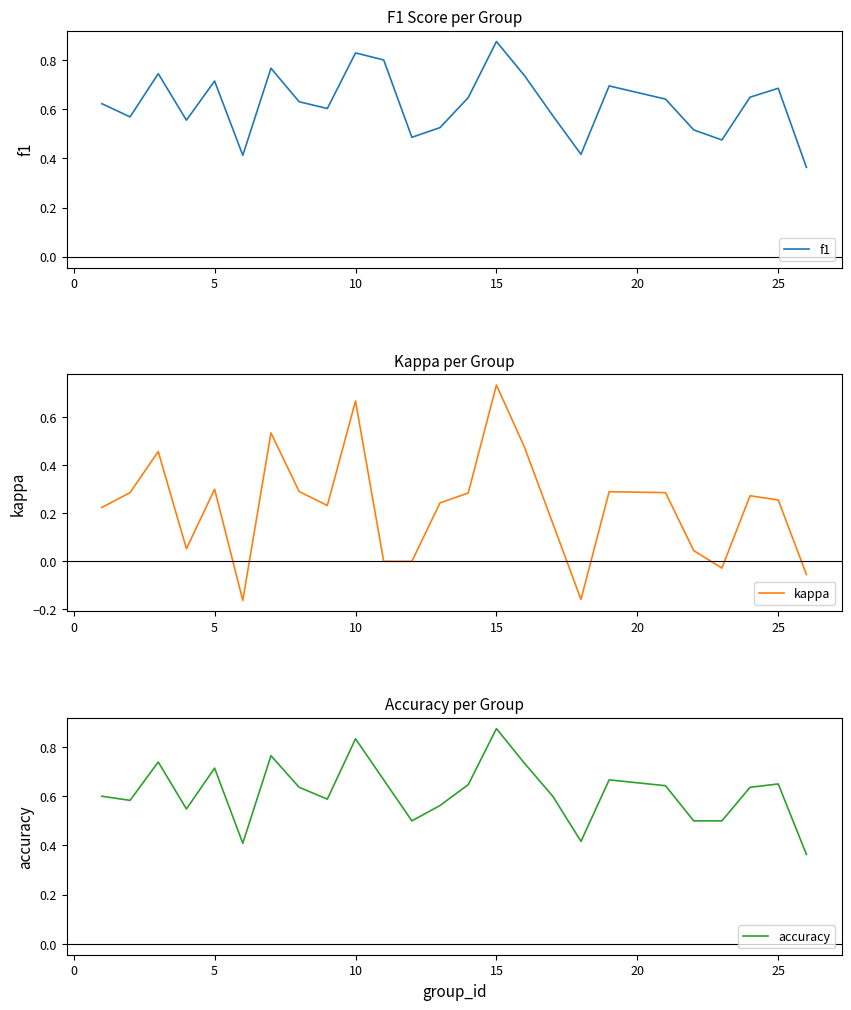

What is the average value of the kappa series?

0.2